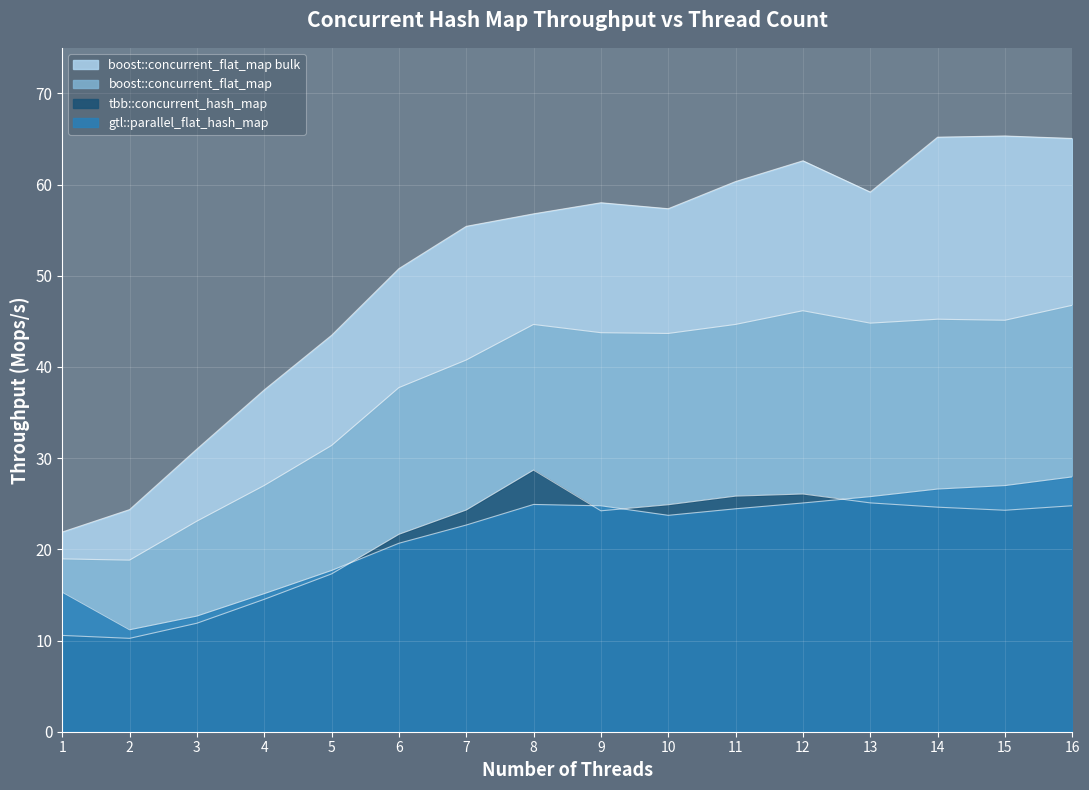

List the series in order of their peak value, lowest first.

gtl::parallel_flat_hash_map, tbb::concurrent_hash_map, boost::concurrent_flat_map, boost::concurrent_flat_map bulk